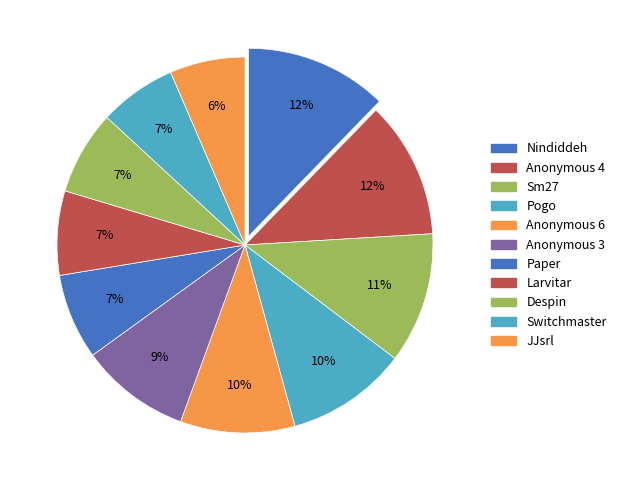

Combined, do Larvitar and JJsrl account for over 50%?

No